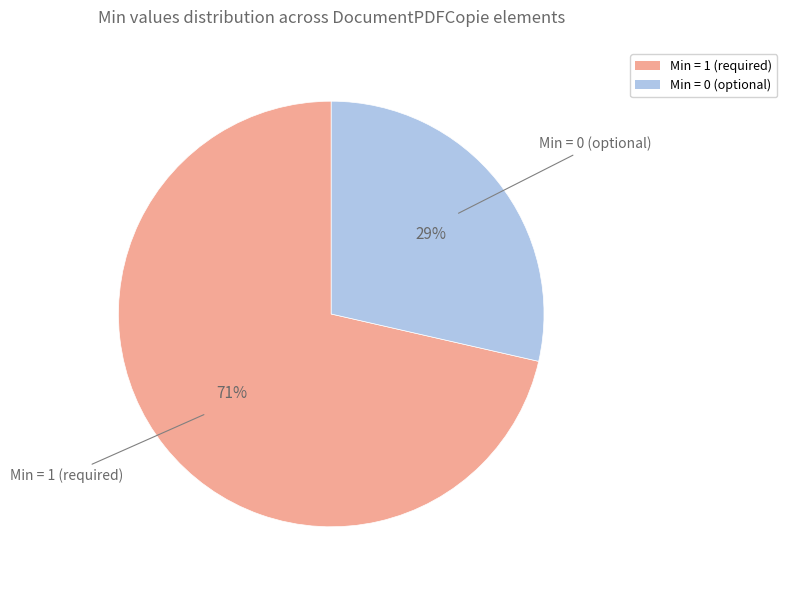

To the nearest percent, what is the average slice percentage?

50%